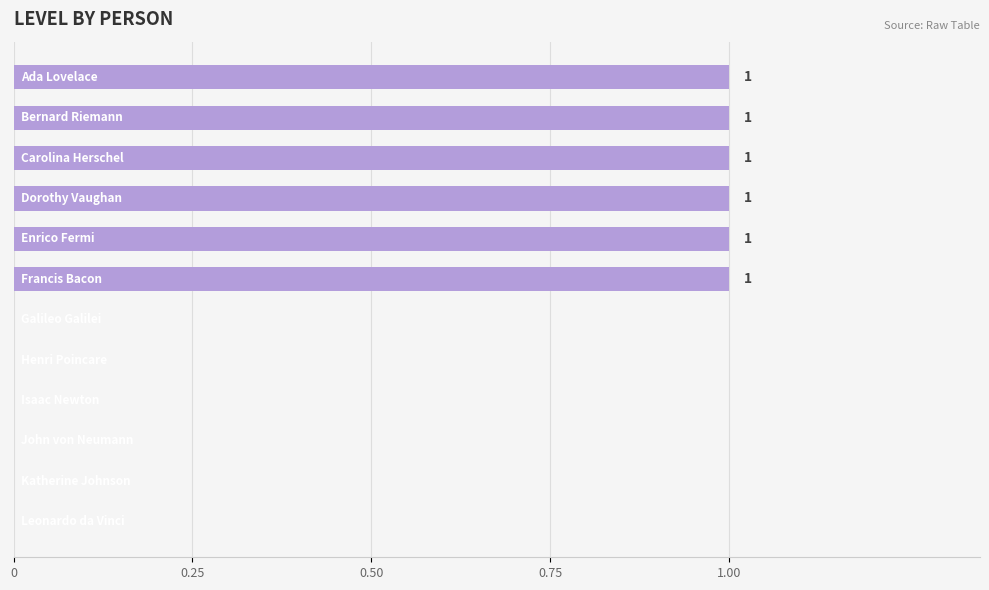

What is the sum of all values?

6